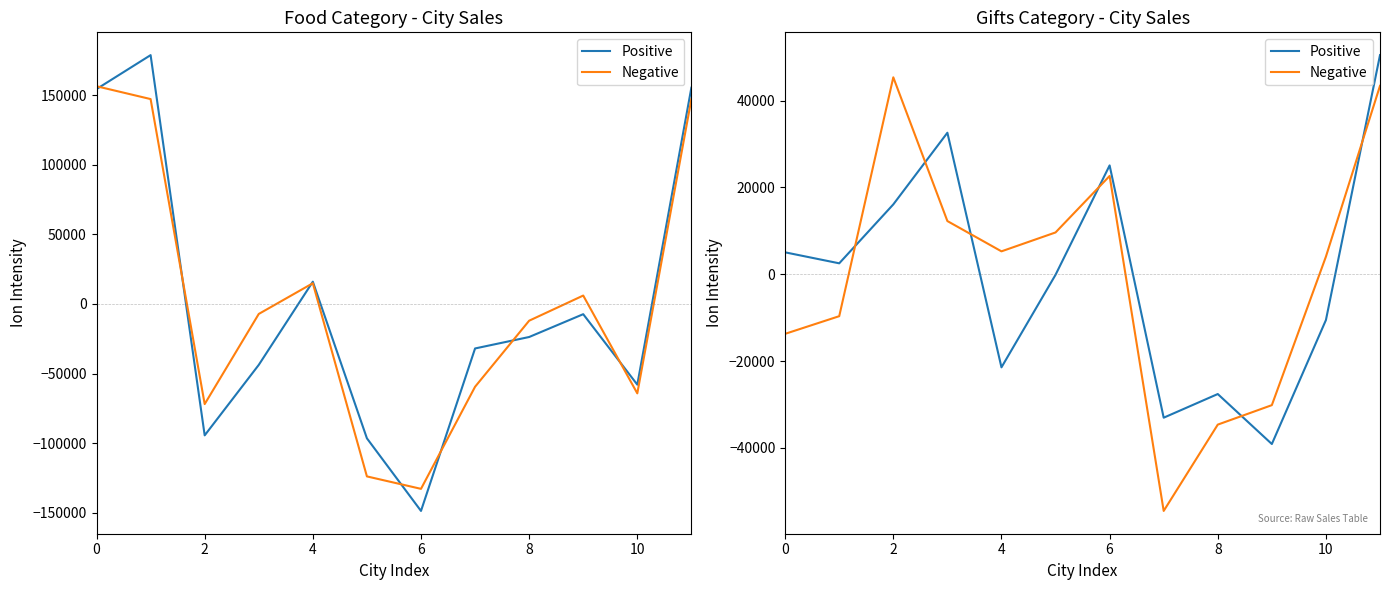

Which series ends up on top after the final intersection of Positive and Negative?

Positive